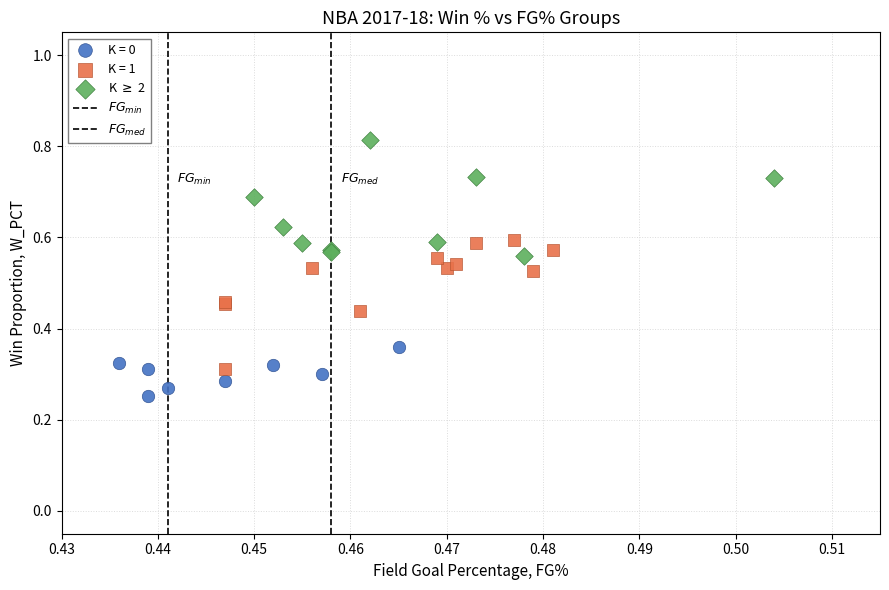

Which series contains the highest Y value?

K $\geq$ 2